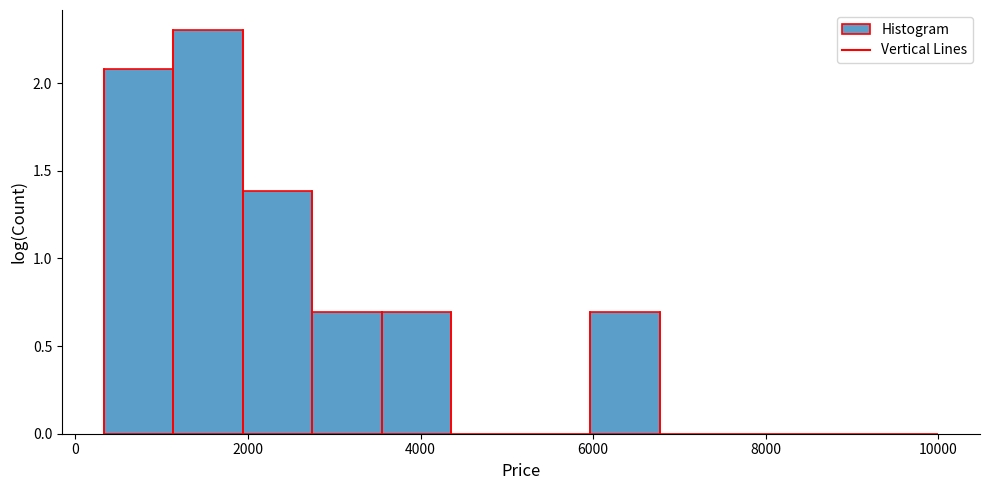

What is the height of the bar covering 6000 to 6800 on the x-axis? Neither the bar edges nor the heights are printed on the chart, so give them approximately, as read against the axes.

0.7